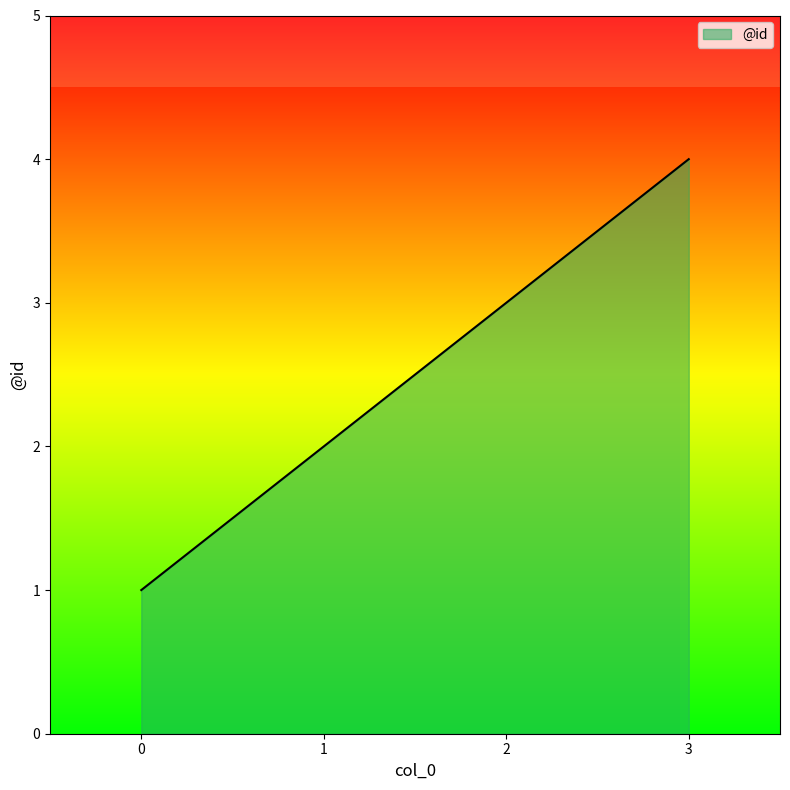

Reading left to right, extract all data points from this chart.

1	2	3	4